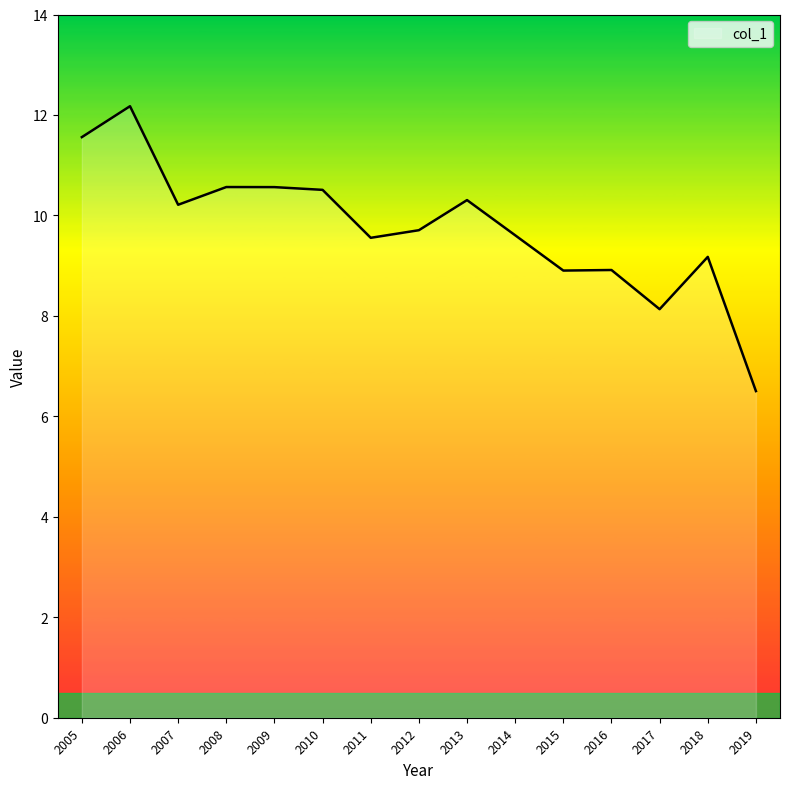

What is the difference between the maximum and minimum values?

5.7